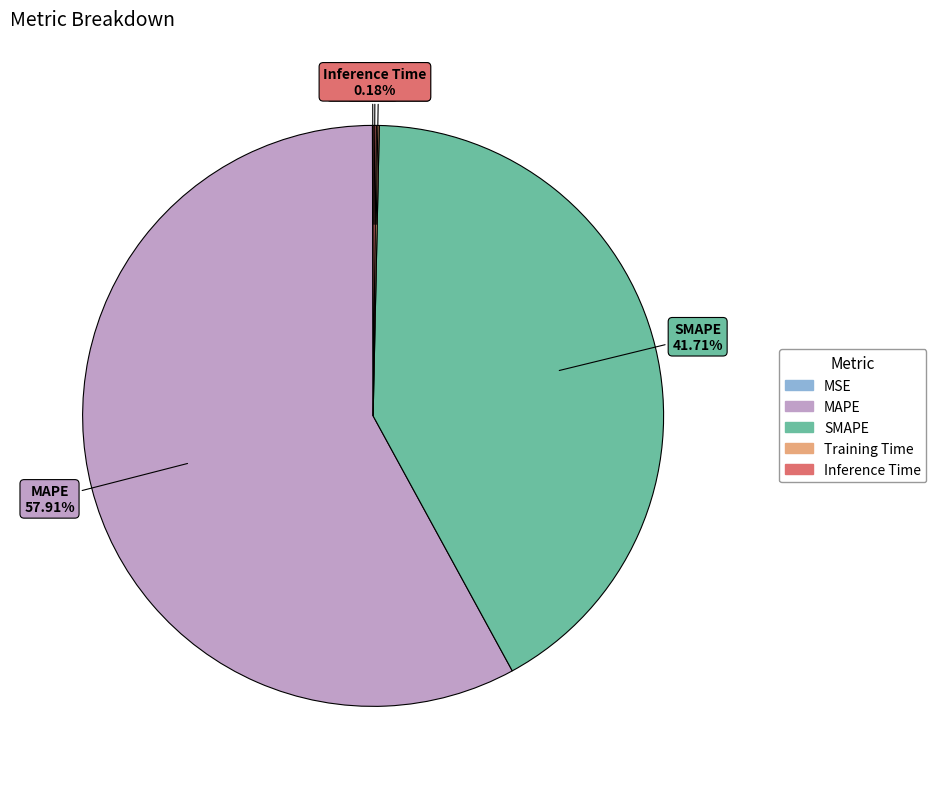

Is there a majority slice in this chart?

Yes